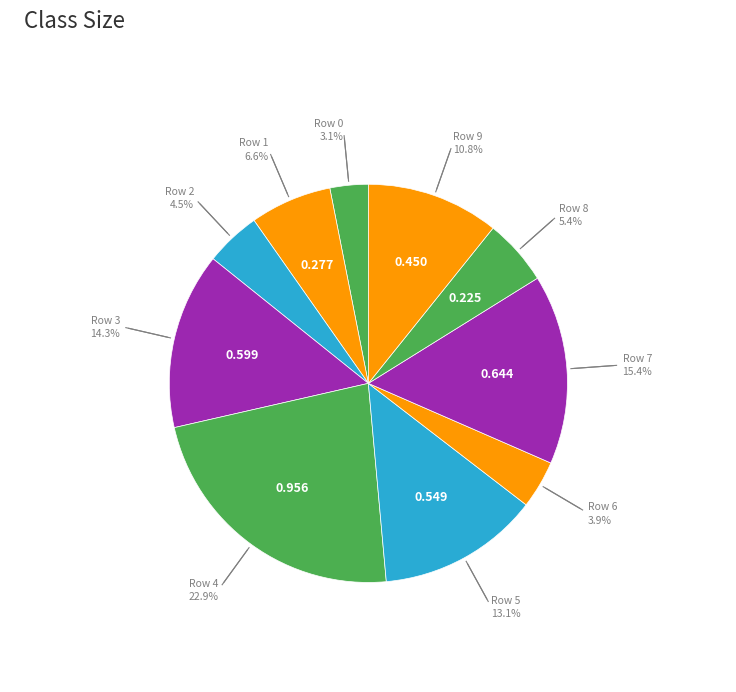

What is the smallest slice in the pie chart?

Row 0